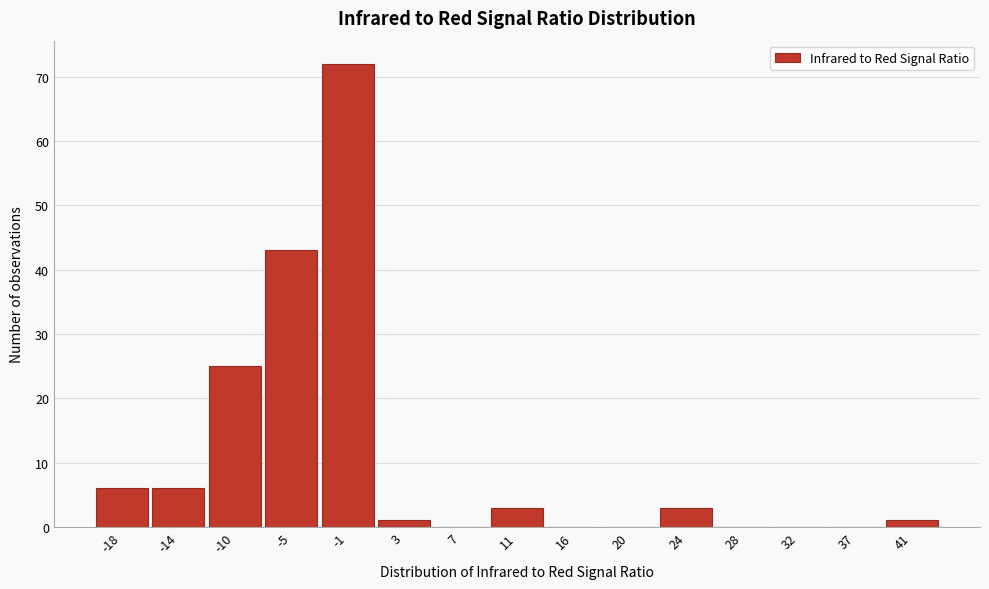

Reading right to left, extract all data points from this chart.

41=1	37=0	32=0	28=0	24=3	20=0	16=0	11=3	7=0	3=1	-1=72	-5=43	-10=25	-14=6	-18=6